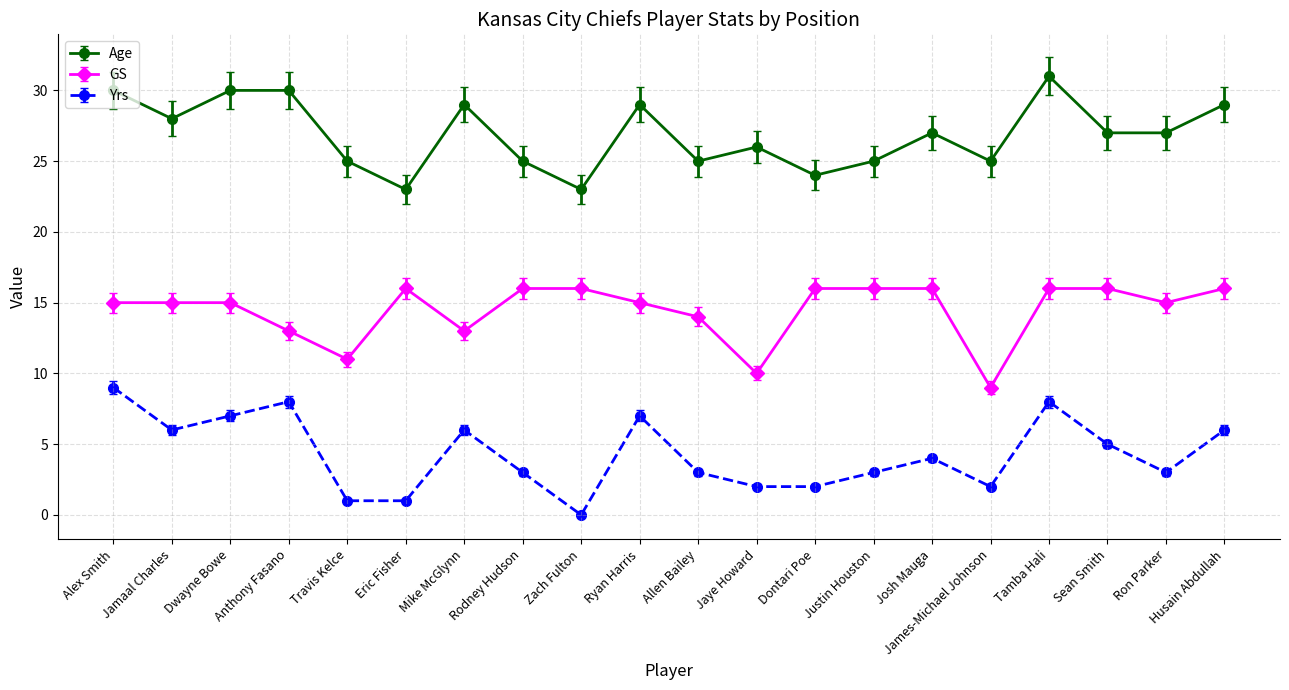

What is the label of the 4th point from the right?

Tamba Hali